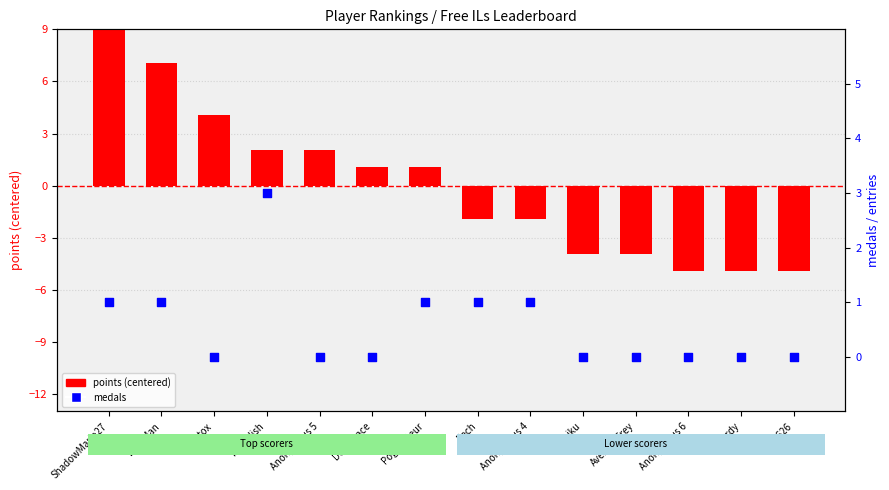

At how many categories does at least one series exceed 8?

1